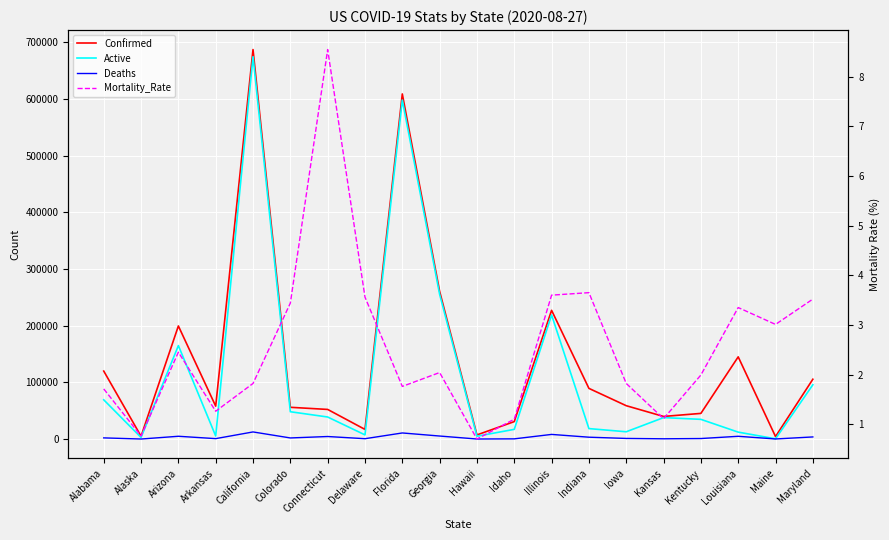

Reading left to right, extract all data points from this chart.

Confirmed: Alabama=119904.0	Alaska=4895.0	Arizona=199459.0	Arkansas=58023.0	California=687004.0	Colorado=55993.0	Connecticut=52220.0	Delaware=16986.0	Florida=608722.0	Georgia=260590.0	Hawaii=7260.0	Idaho=30771.0	Illinois=227043.0	Indiana=89359.0	Iowa=58807.0	Kansas=39859.0	Kentucky=45230.0	Louisiana=144960.0	Maine=4389.0	Maryland=105486.0
Active: Alabama=69181.0	Alaska=2770.0	Arizona=164829.0	Arkansas=5390.0	California=674472.0	Colorado=48179.0	Connecticut=38864.0	Delaware=7332.0	Florida=597989.0	Georgia=255279.0	Hawaii=4973.0	Idaho=17081.0	Illinois=218880.0	Indiana=18427.0	Iowa=12833.0	Kansas=37814.0	Kentucky=34734.0	Louisiana=12191.0	Maine=439.0	Maryland=95708.0
Deaths: Alabama=2045.0	Alaska=37.0	Arizona=4896.0	Arkansas=732.0	California=12532.0	Colorado=1927.0	Connecticut=4463.0	Delaware=604.0	Florida=10733.0	Georgia=5311.0	Hawaii=51.0	Idaho=337.0	Illinois=8163.0	Indiana=3259.0	Iowa=1071.0	Kansas=442.0	Kentucky=902.0	Louisiana=4851.0	Maine=132.0	Maryland=3717.0
Mortality_Rate: Alabama=1.7	Alaska=0.8	Arizona=2.5	Arkansas=1.3	California=1.8	Colorado=3.4	Connecticut=8.6	Delaware=3.6	Florida=1.8	Georgia=2.0	Hawaii=0.7	Idaho=1.1	Illinois=3.6	Indiana=3.6	Iowa=1.8	Kansas=1.1	Kentucky=2.0	Louisiana=3.4	Maine=3.0	Maryland=3.5